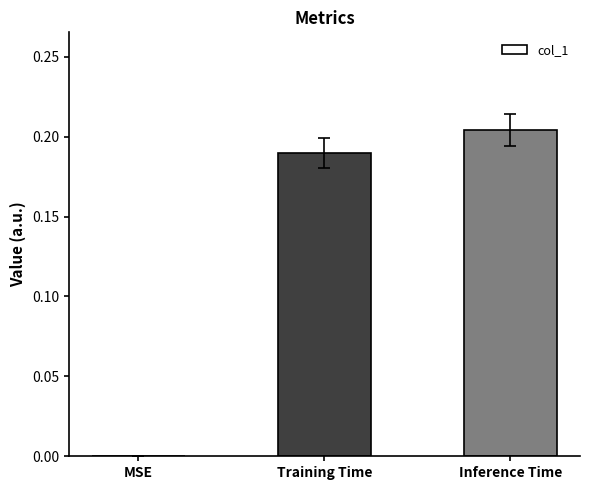

What is the sum of all values?

0.4